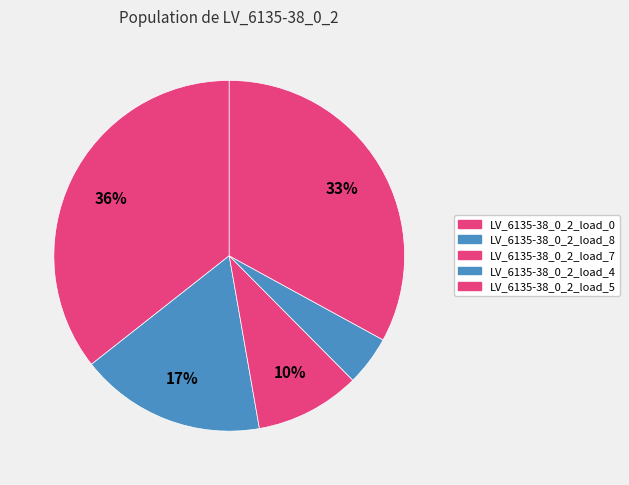

To the nearest percent, what percentage of the pie is LV_6135-38_0_2_load_8?

17%